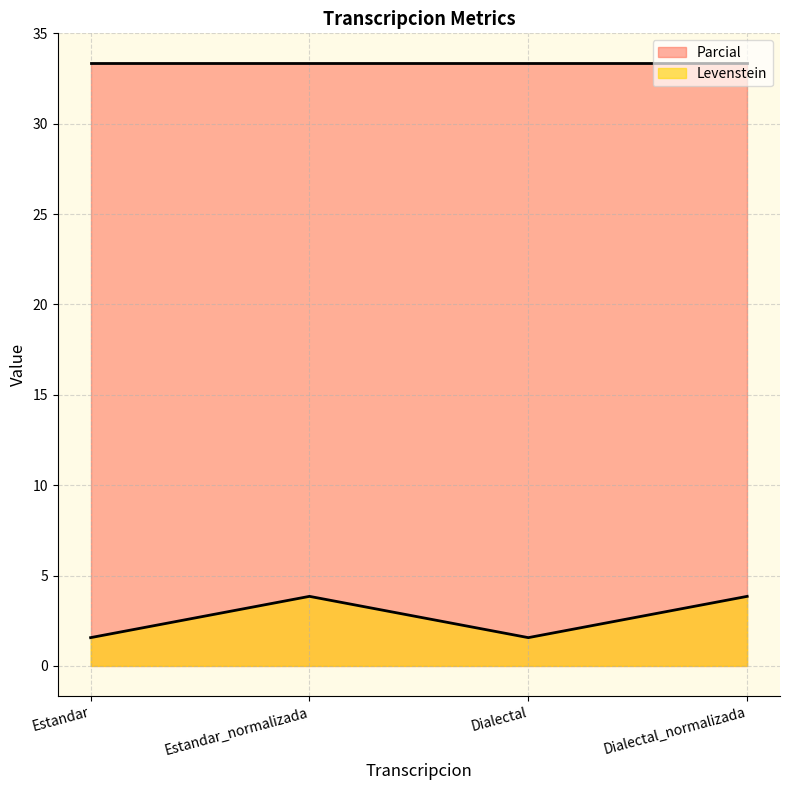

How many values are below 3?

2